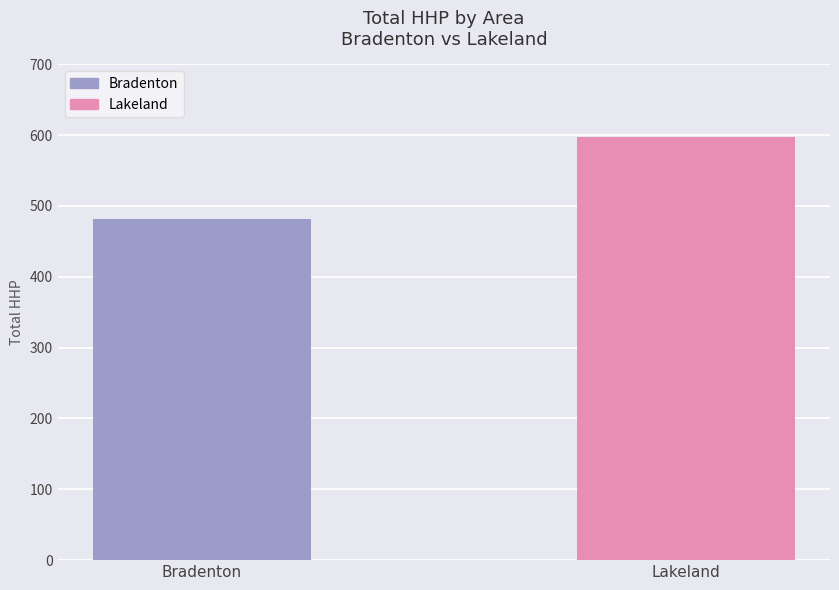

Does the chart contain stacked bars?

No